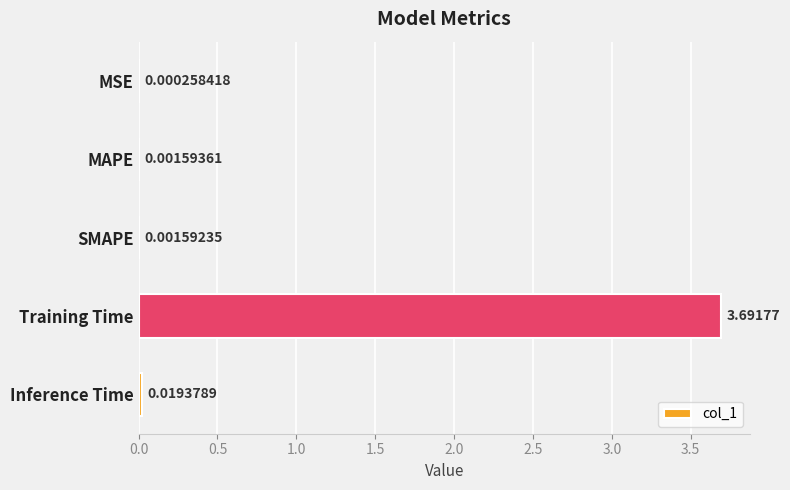

What is the sum of all values?

3.7